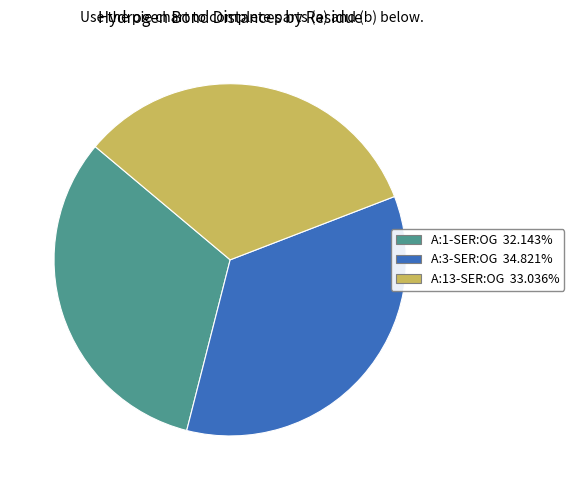

How many segments does this pie chart have?

3